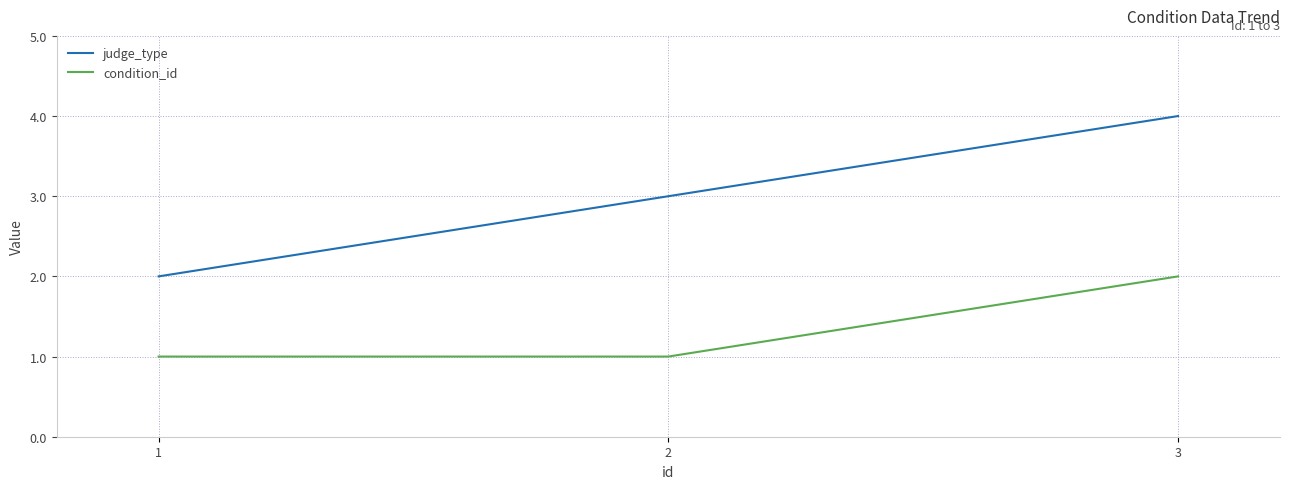

What is the sum of the judge_type values at 1 and 3?

6